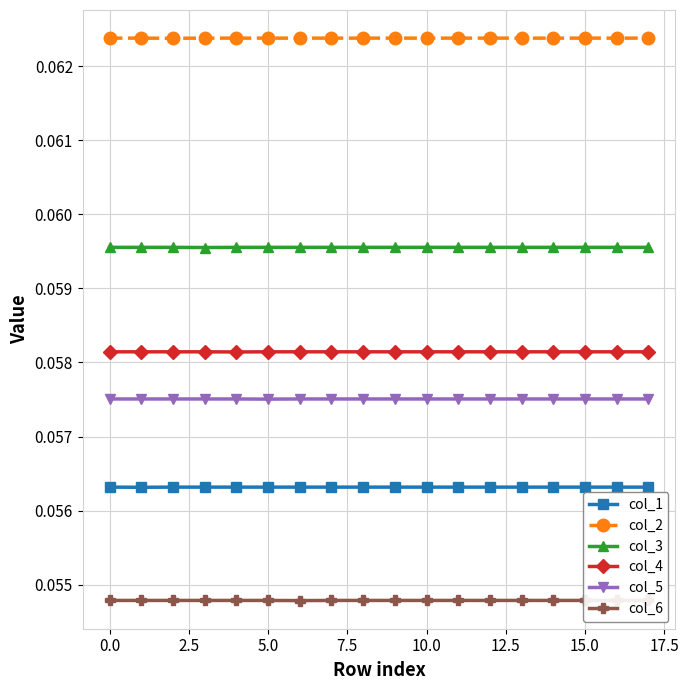

In col_1, how many points are lower than both neighbors (excluding endpoints)?

1